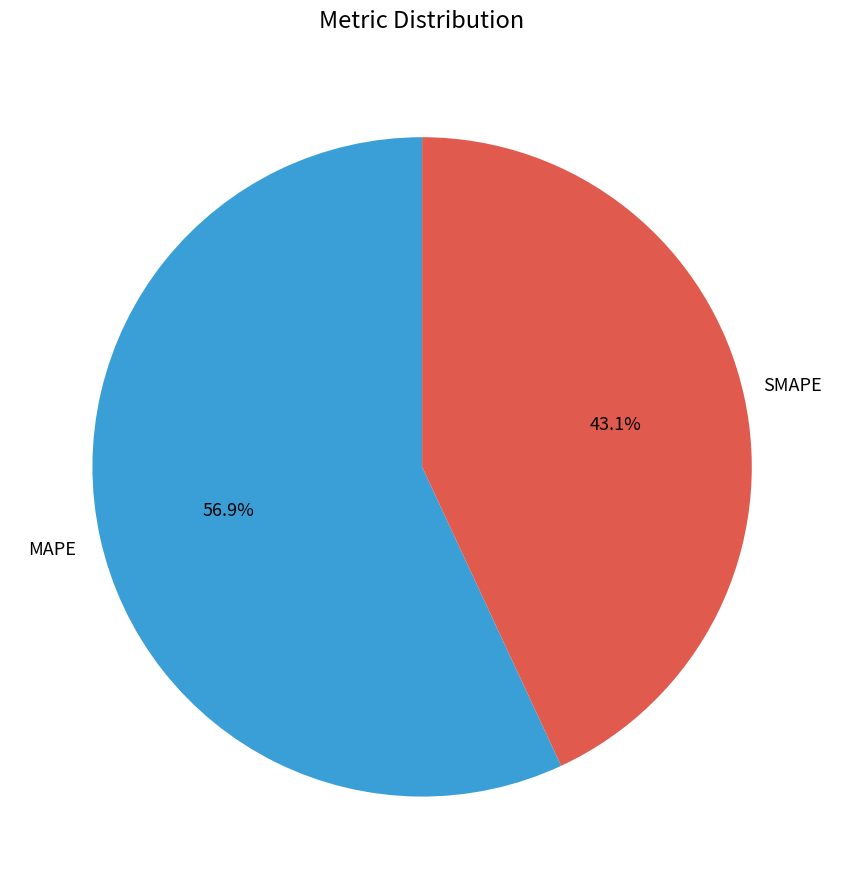

True or false: MAPE accounts for 45% of the total.

False